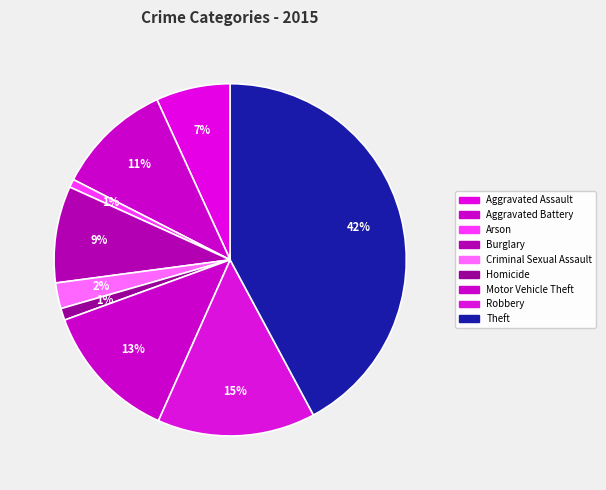

What is the change in value from Aggravated Battery to Robbery?

+149